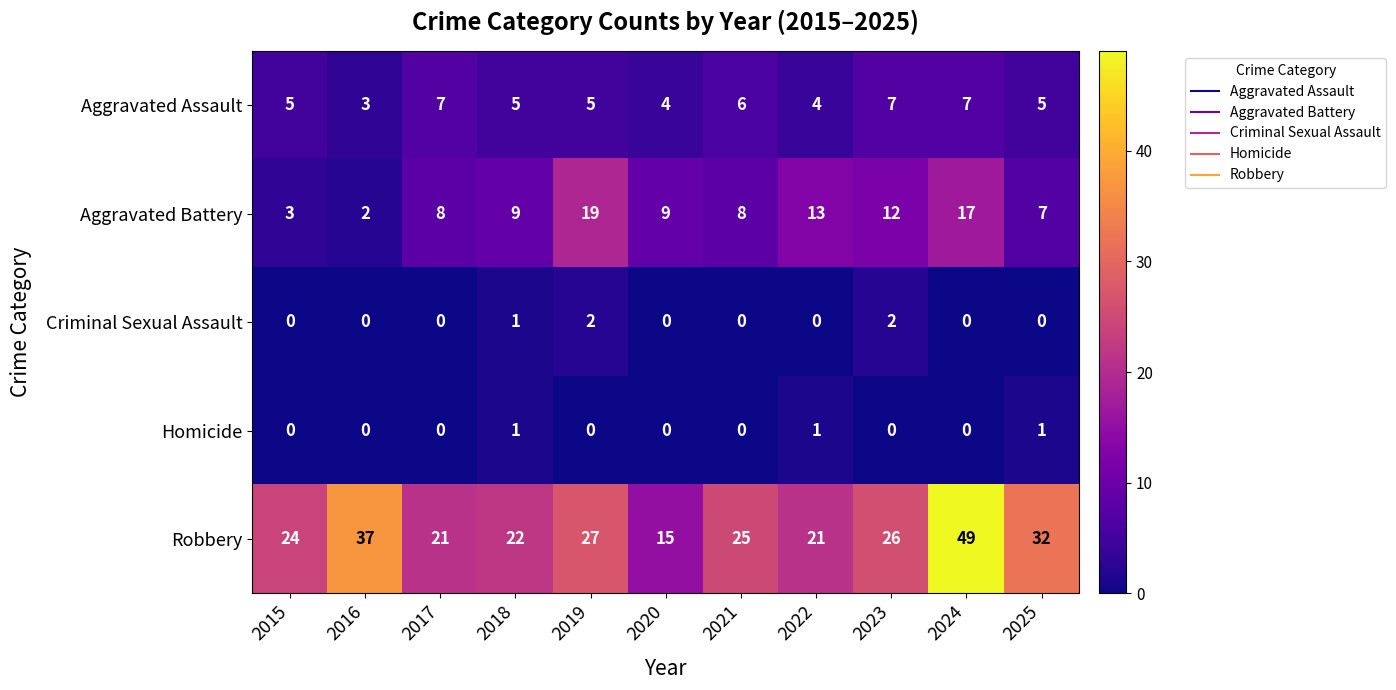

The value of Aggravated Assault at 2019 is 1. True or false?

False